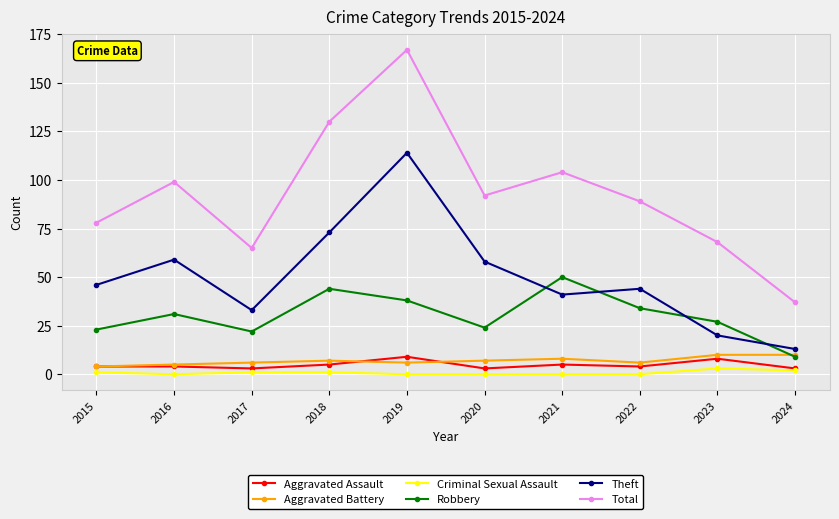

The Total series shows 244 at 2019. True or false?

False